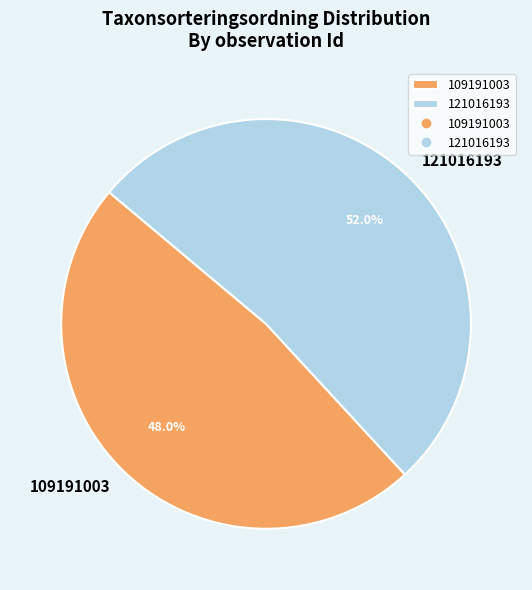

Which has a higher value, 121016193 or 109191003?

121016193